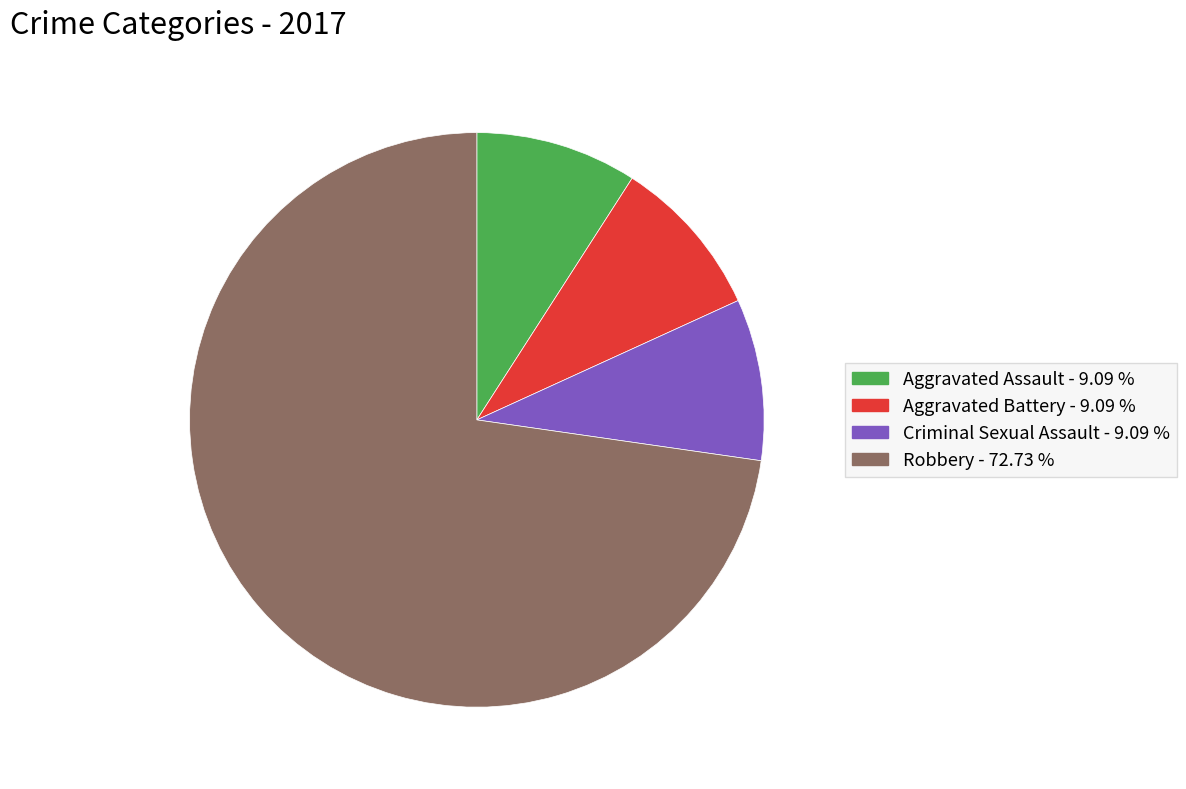

Do Aggravated Assault - 9.09 % and Criminal Sexual Assault - 9.09 % together represent more than half of the pie?

No